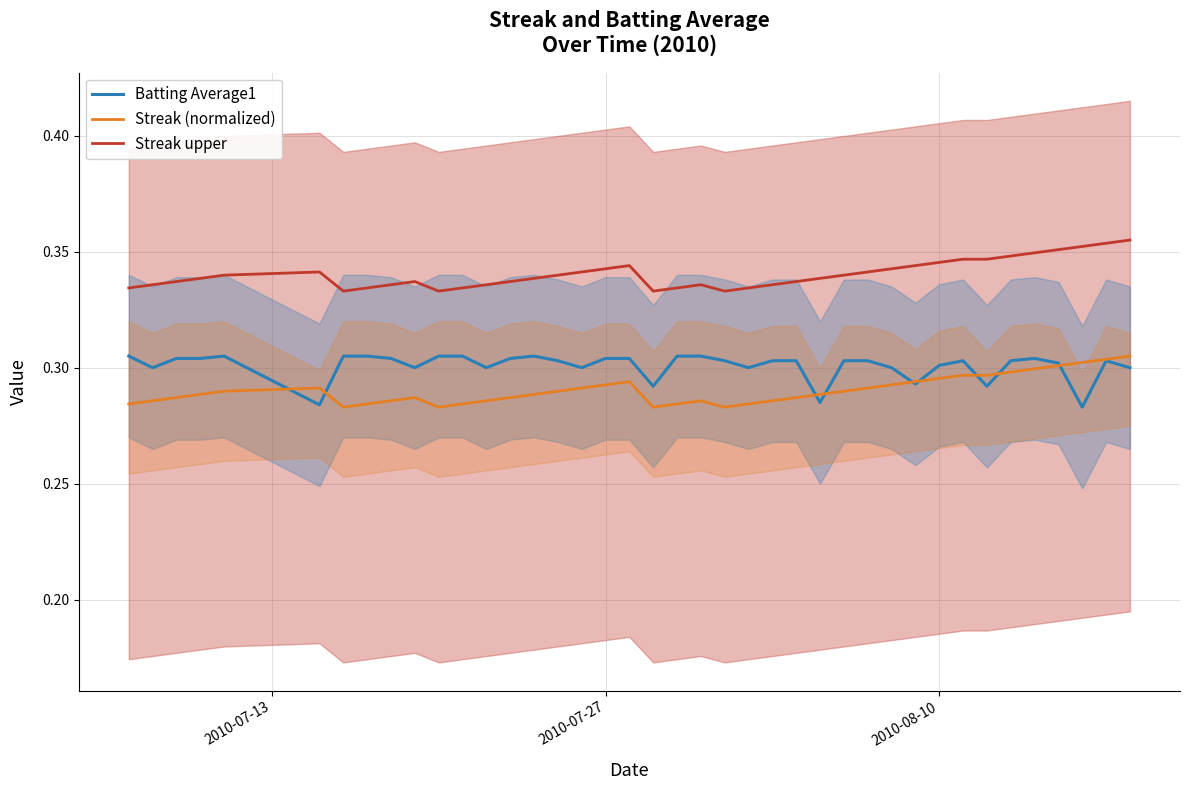

True or false: Batting Average1 and Streak upper cross at least once.

False